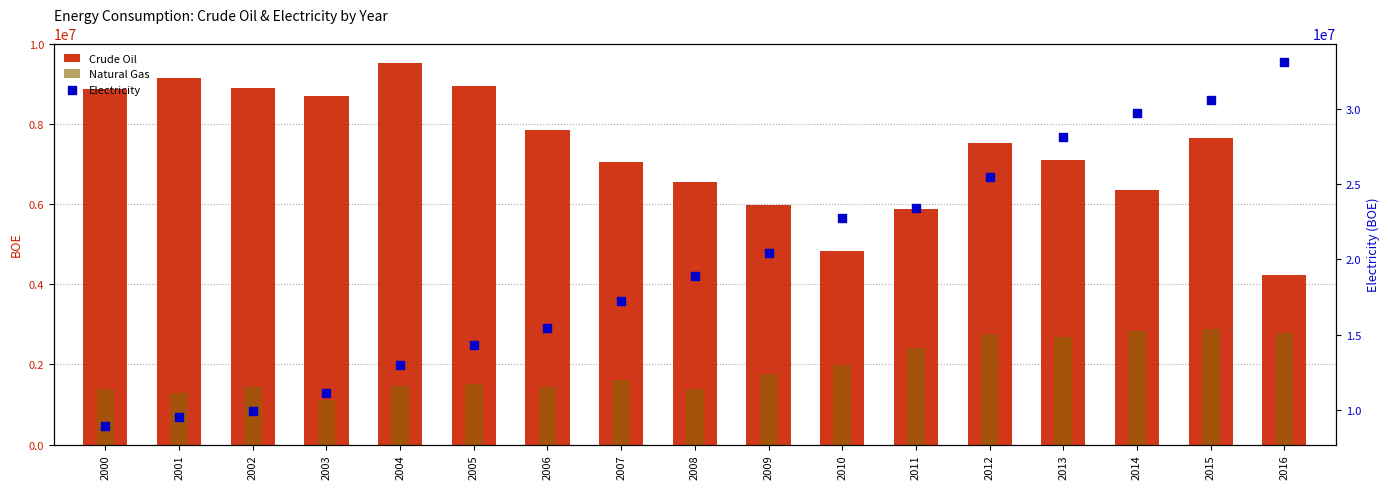

Which series has the widest spread of Y values?

Electricity